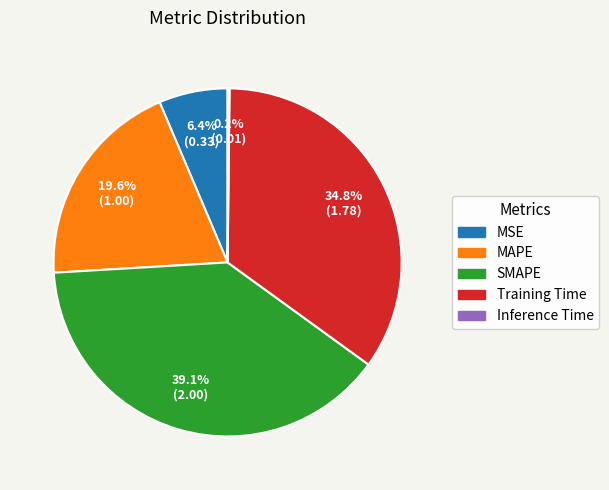

Between SMAPE and MAPE, which is larger?

SMAPE